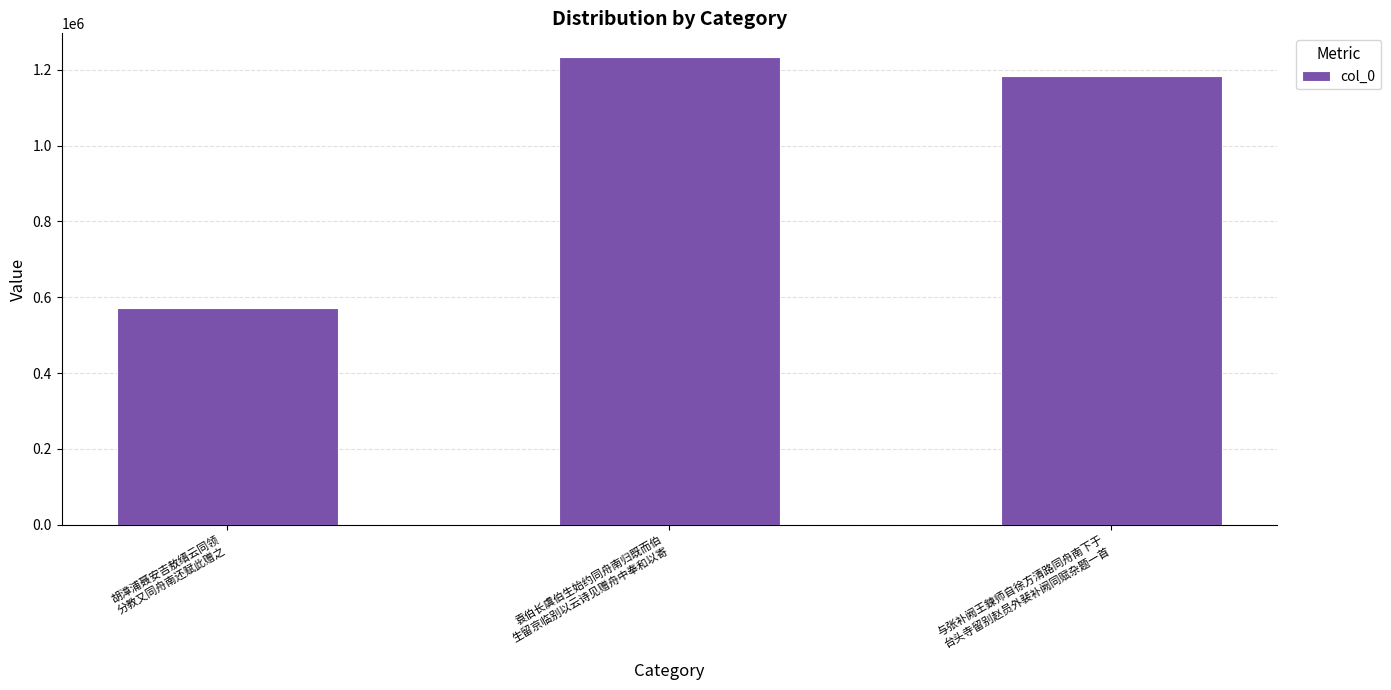

List the labels in order of value, largest first.

袁伯长虞伯生始约同舟南归既而伯
生留京临别以云诗见赠舟中奉和以寄, 与张补阙王鍊师自徐方清路同舟南下于
台头寺留别赵员外裴补阙同赋杂题一首, 胡漳浦聂安吉敖缙云同领
分教又同舟南还赋此赠之